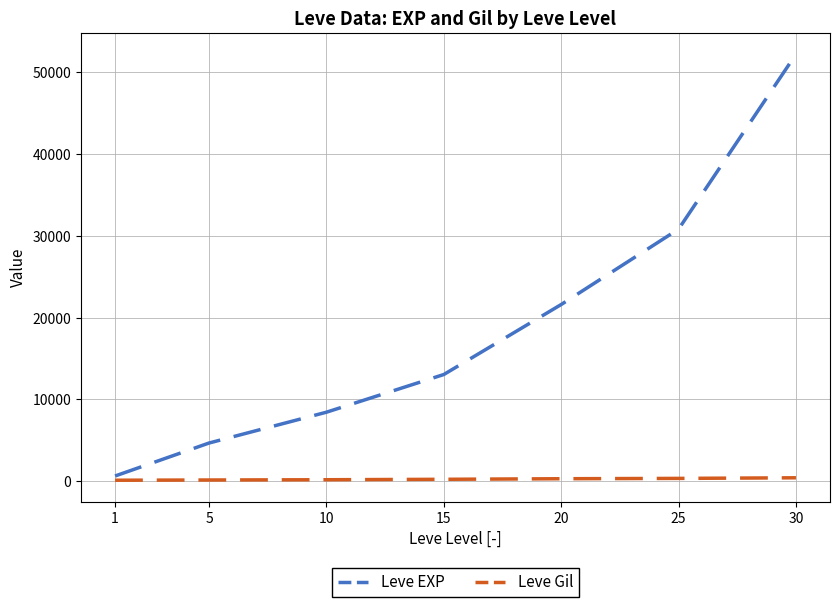

At 25, list the series in order from largest to smallest.

Leve EXP, Leve Gil